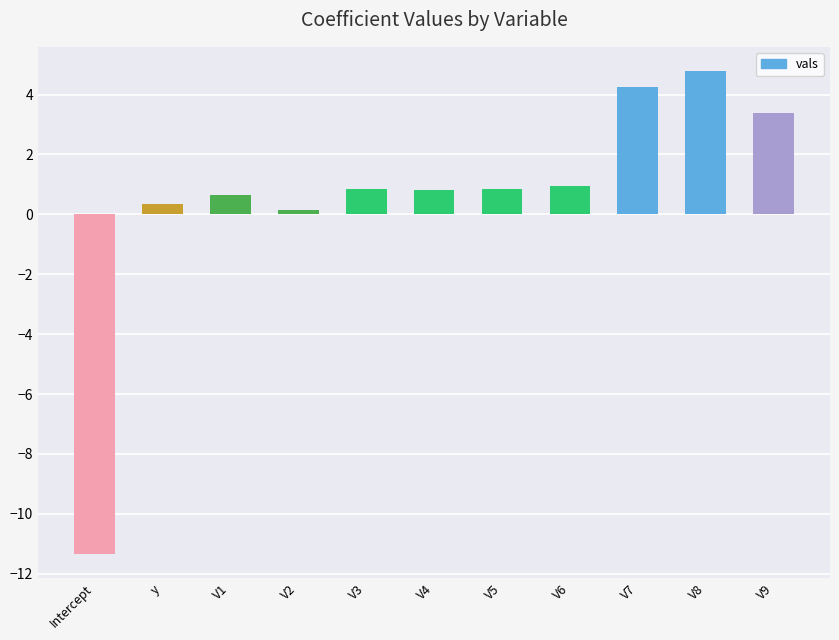

What is the sum of all values?

5.6